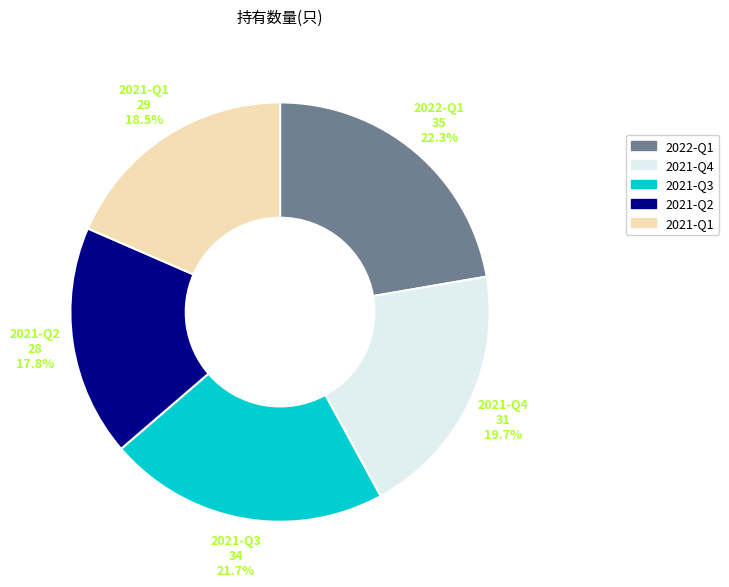

Between 2021-Q2 and 2021-Q1, which is larger?

2021-Q1